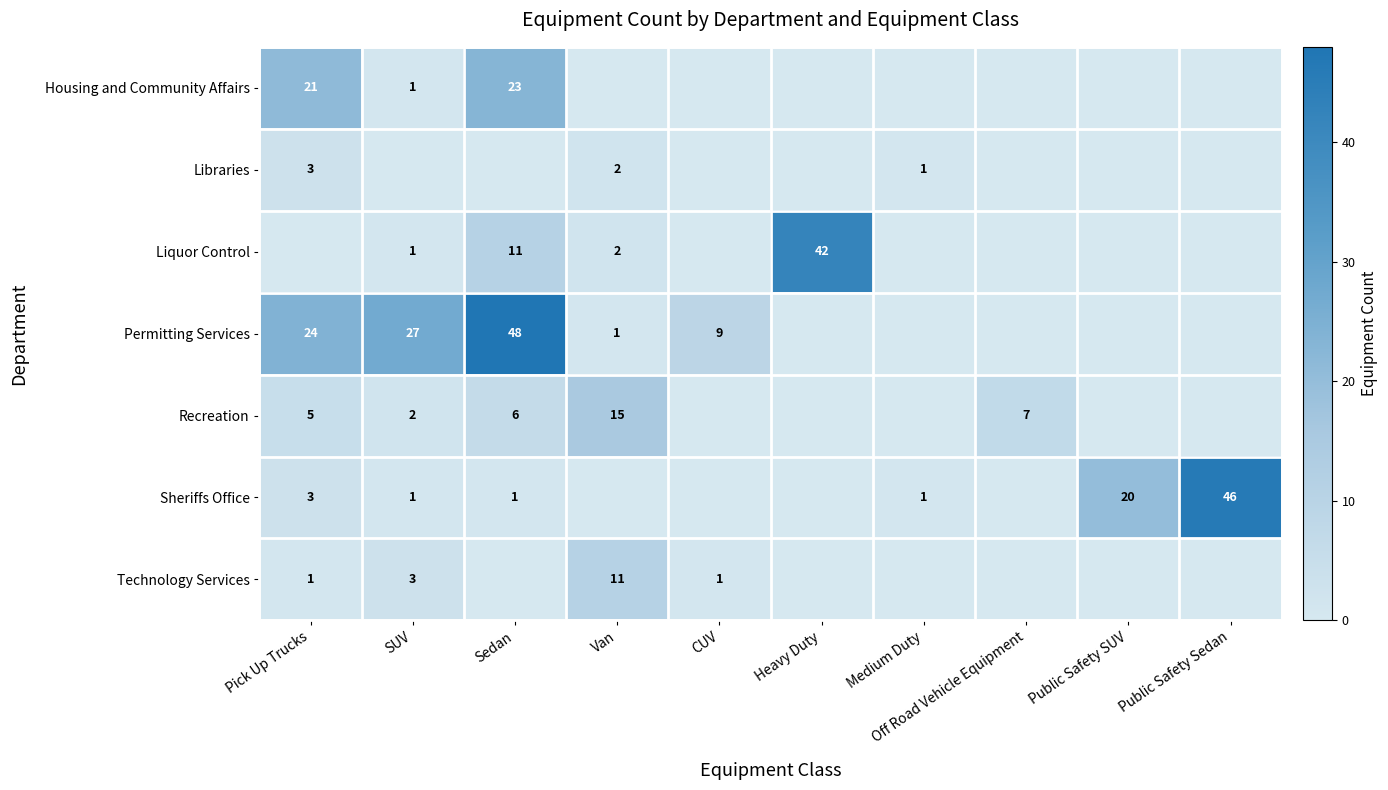

Which has a higher value, CUV or Public Safety Sedan?

CUV